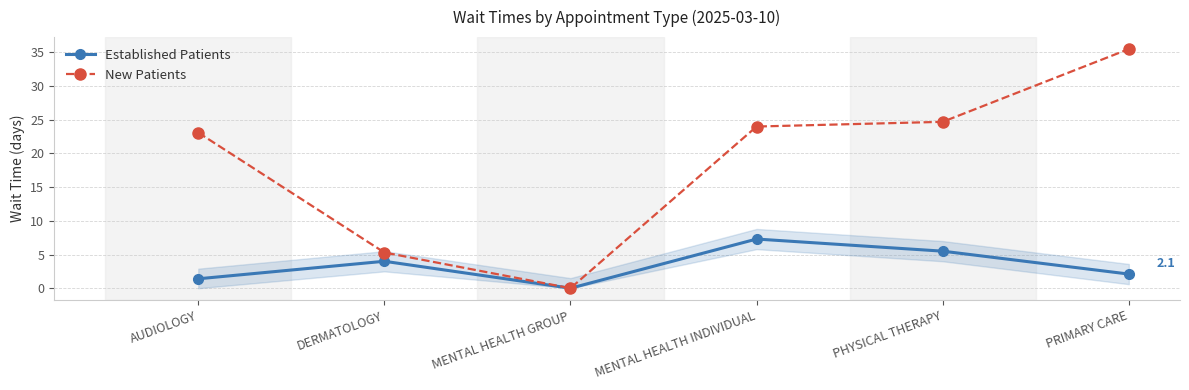

What is the value of the New Patients point at the 2nd from the left?

5.3